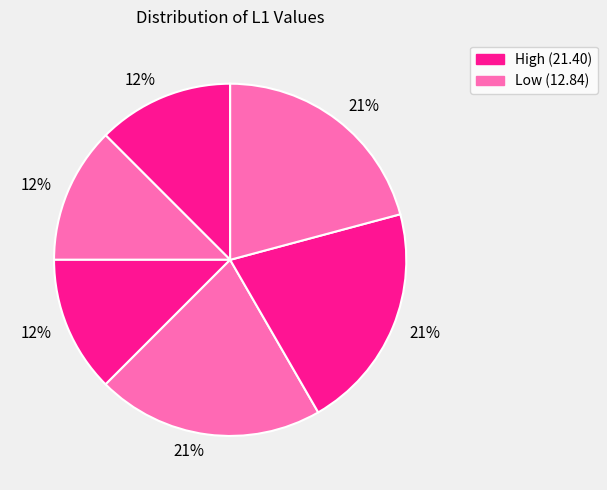

How many segments does this pie chart have?

6